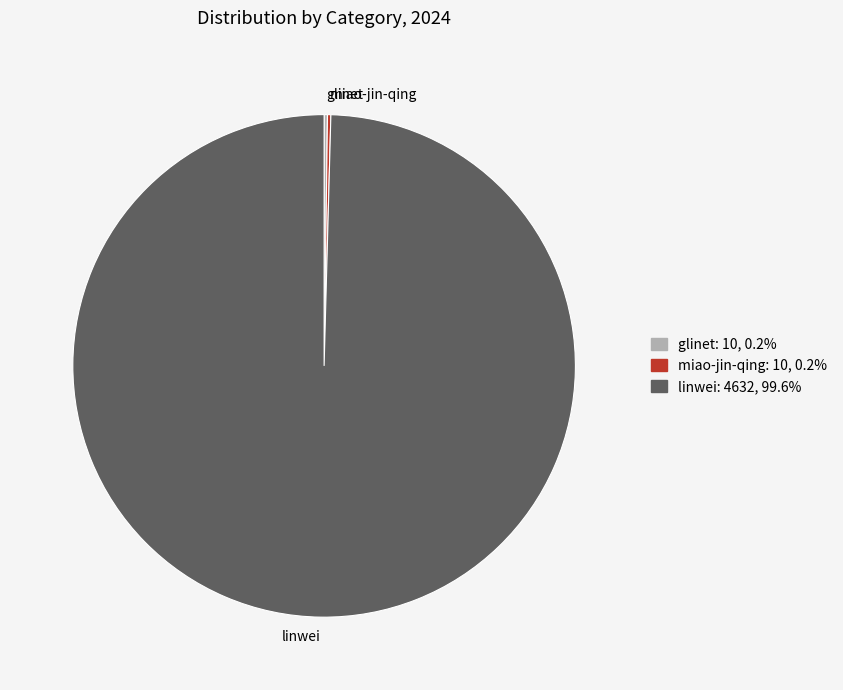

Which slice is the largest?

linwei